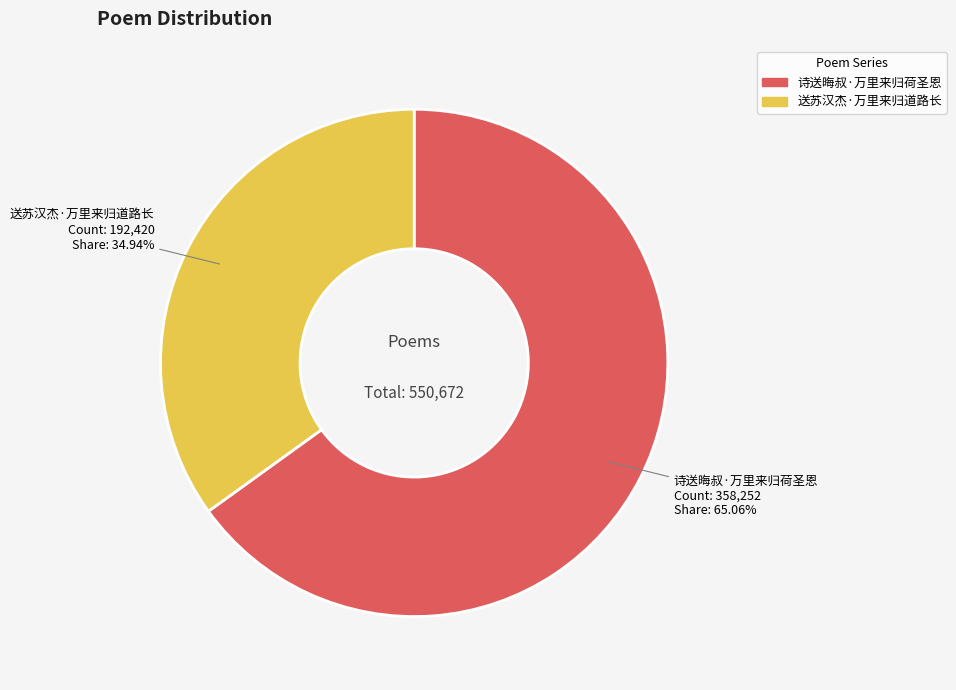

Approximately how many times larger is the value at 诗送晦叔·万里来归荷圣恩 compared to 送苏汉杰·万里来归道路长?

1.9